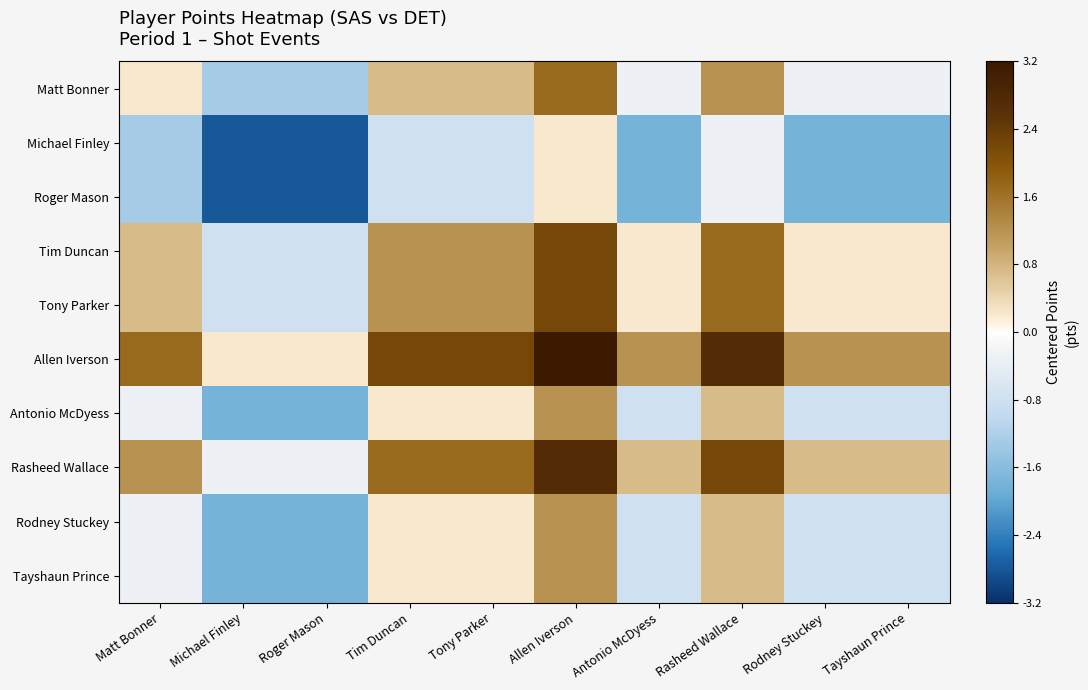

Which series has the largest total across all categories?

Allen Iverson